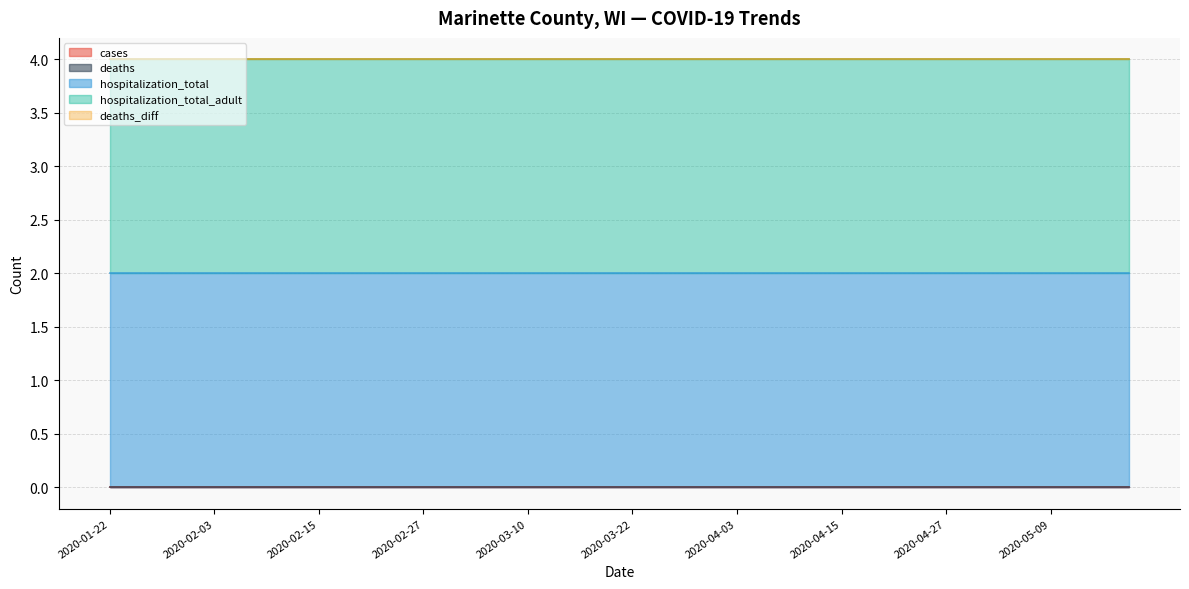

True or false: hospitalization_total and hospitalization_total_adult intersect in this chart.

False